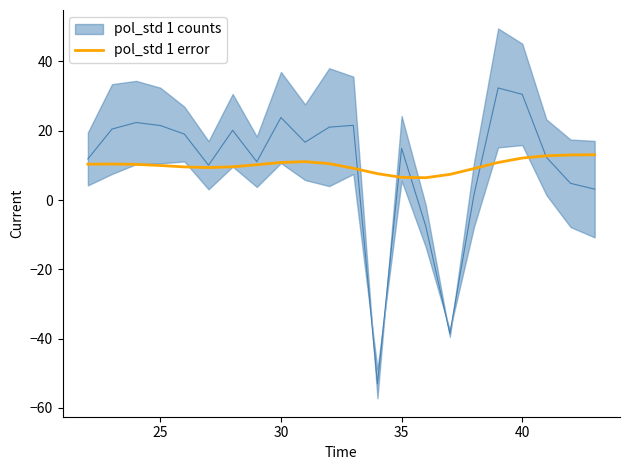

Is it true that pol_std 1 error equals 5.8 at 40?

False